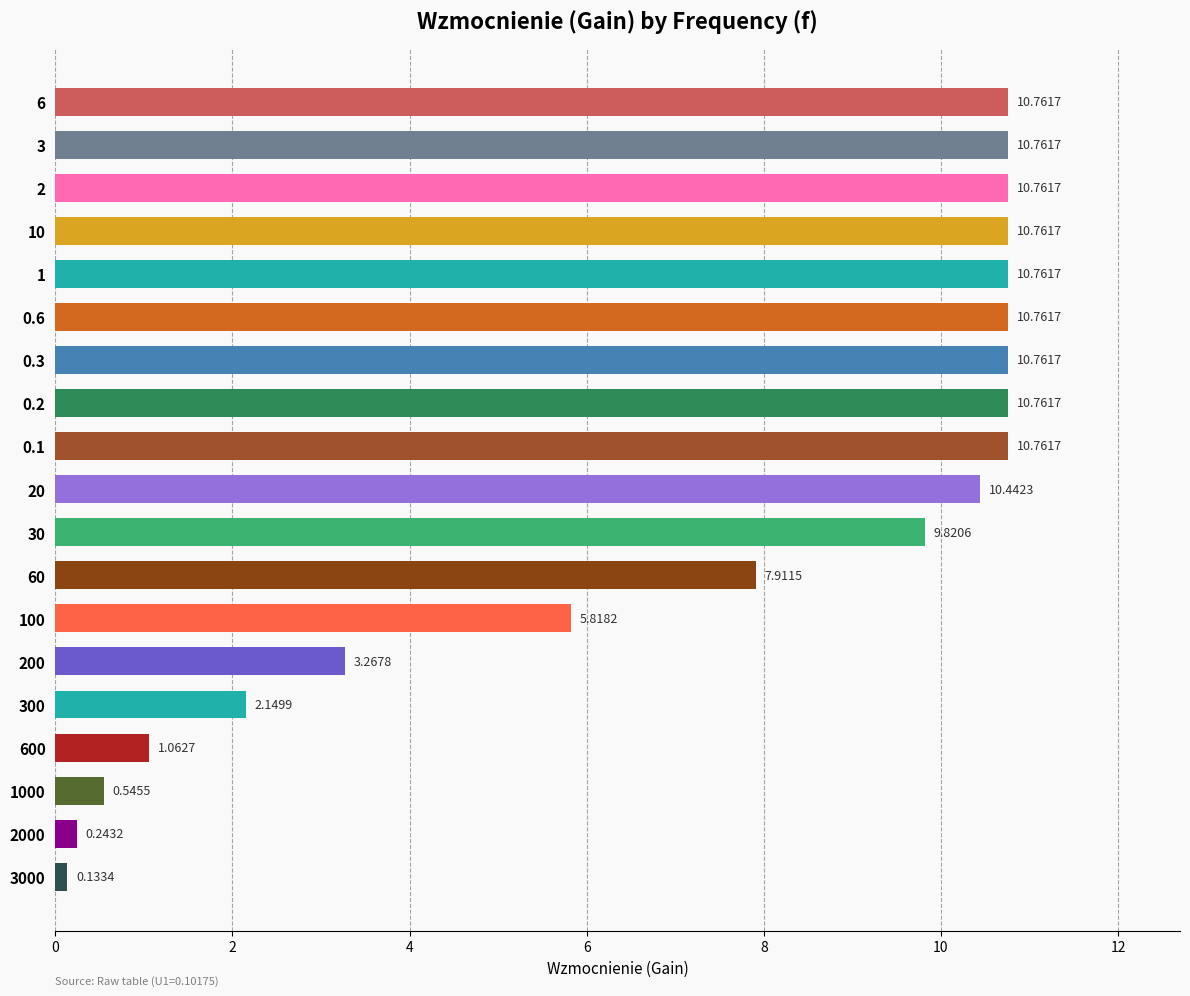

What is the average value?

7.3